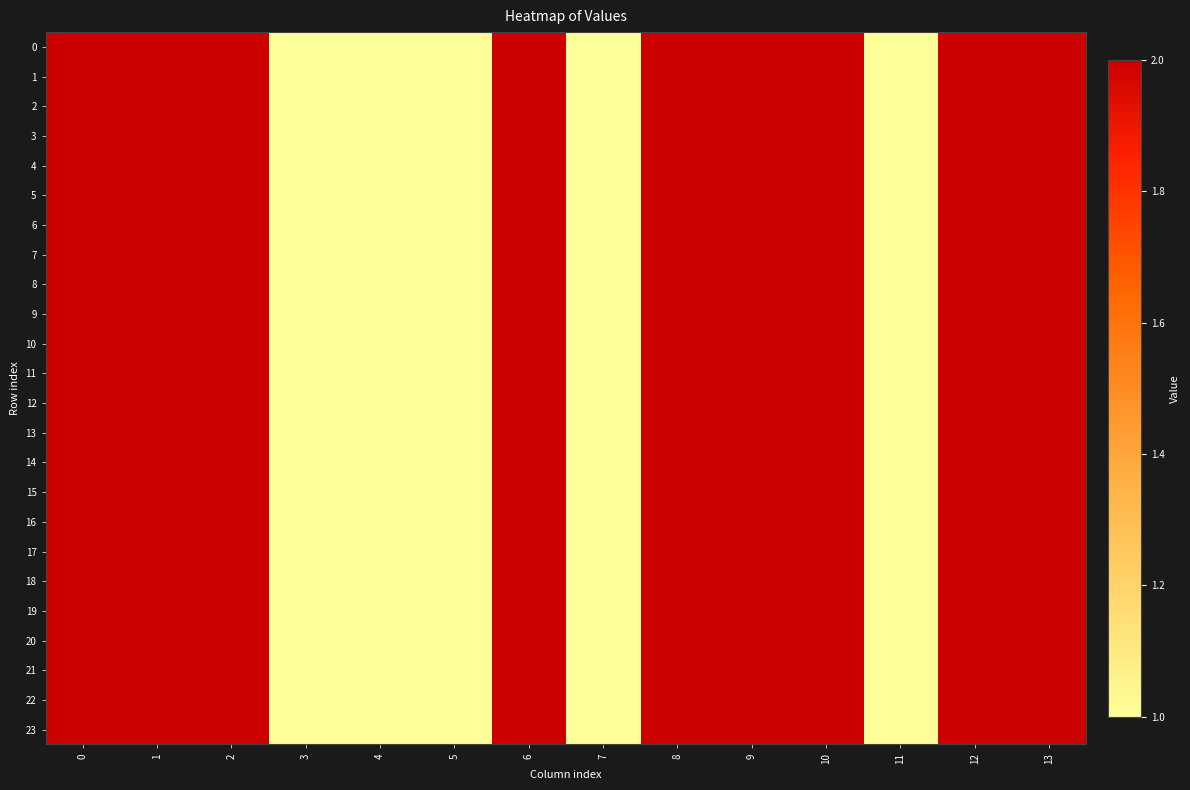

What is the maximum value shown in the chart?

2